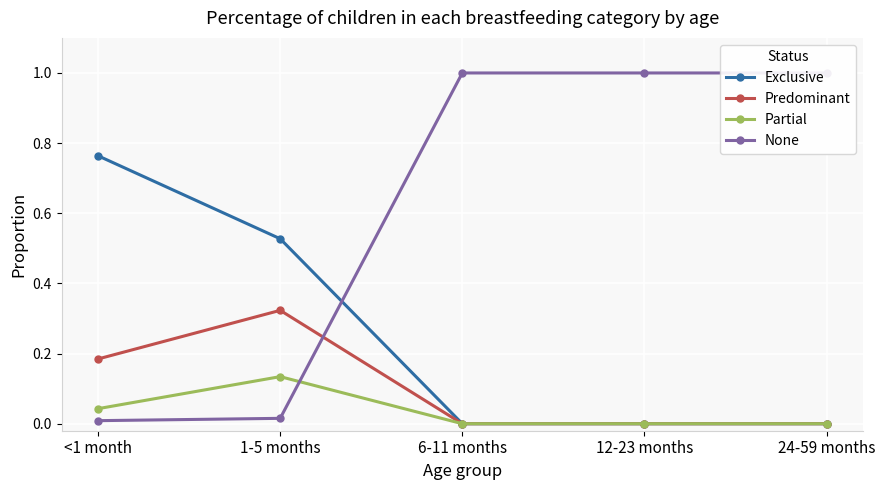

Reading left to right, transcribe all the data shown in this chart.

Exclusive: <1 month=0.8	1-5 months=0.5	6-11 months=0.0	12-23 months=0.0	24-59 months=0.0
Predominant: <1 month=0.2	1-5 months=0.3	6-11 months=0.0	12-23 months=0.0	24-59 months=0.0
Partial: <1 month=0.0	1-5 months=0.1	6-11 months=0.0	12-23 months=0.0	24-59 months=0.0
None: <1 month=0.0	1-5 months=0.0	6-11 months=1.0	12-23 months=1.0	24-59 months=1.0